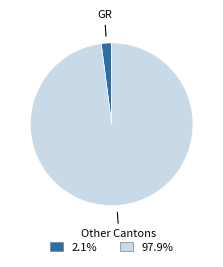

Is there any slice that represents more than half of the pie?

Yes